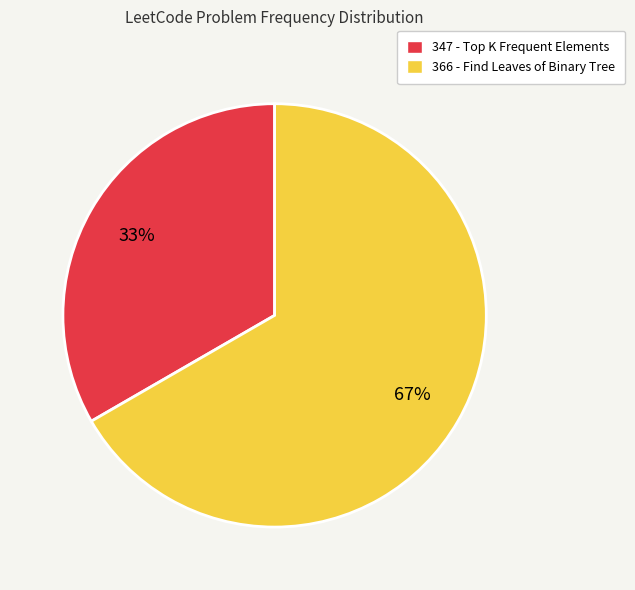

Approximately how many times larger is the value at 366 compared to 347?

2.0